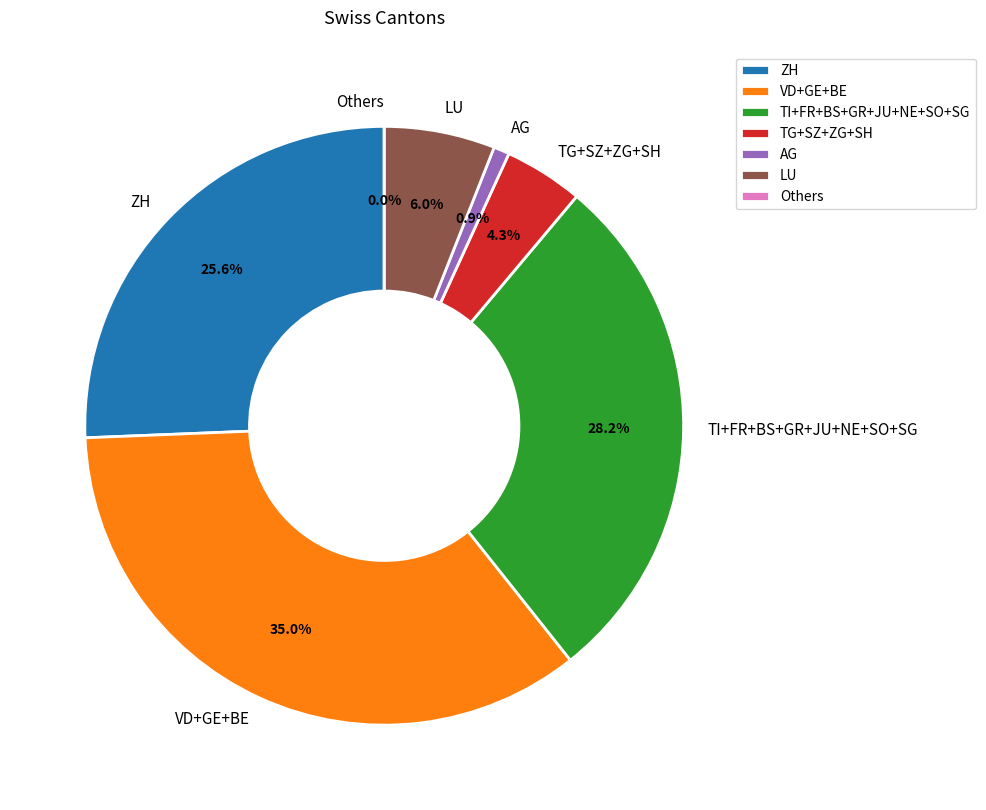

Does ZH represent more than half of the total?

No